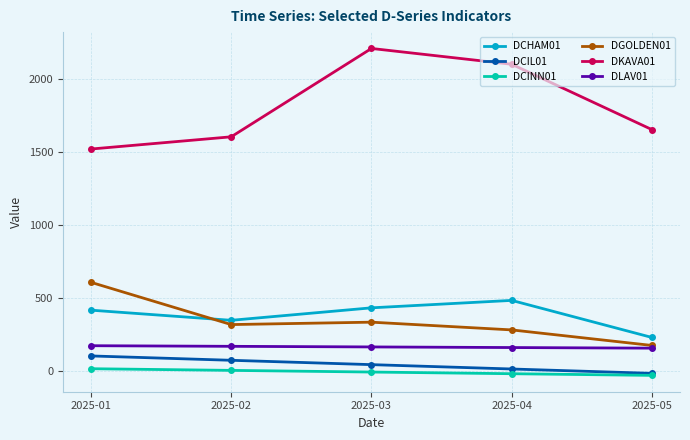

Count the number of categories in the chart.

5